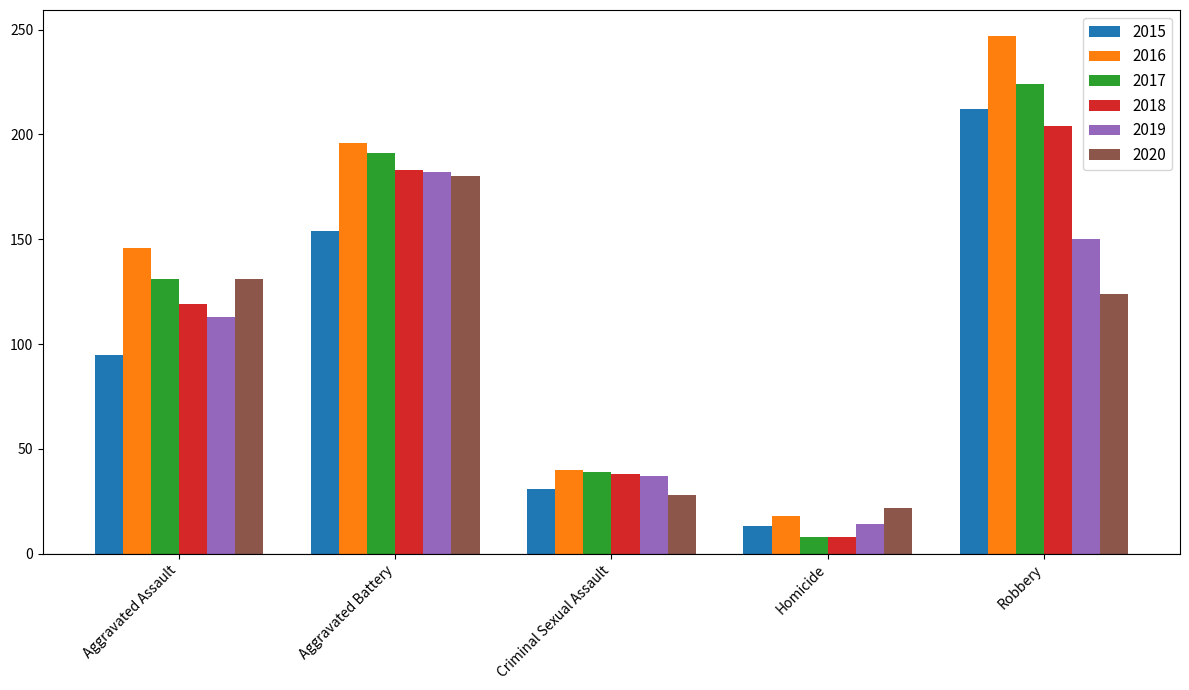

Reading left to right, what are all the values shown in this chart?

2015: Aggravated Assault=95	Aggravated Battery=154	Criminal Sexual Assault=31	Homicide=13	Robbery=212
2016: Aggravated Assault=146	Aggravated Battery=196	Criminal Sexual Assault=40	Homicide=18	Robbery=247
2017: Aggravated Assault=131	Aggravated Battery=191	Criminal Sexual Assault=39	Homicide=8	Robbery=224
2018: Aggravated Assault=119	Aggravated Battery=183	Criminal Sexual Assault=38	Homicide=8	Robbery=204
2019: Aggravated Assault=113	Aggravated Battery=182	Criminal Sexual Assault=37	Homicide=14	Robbery=150
2020: Aggravated Assault=131	Aggravated Battery=180	Criminal Sexual Assault=28	Homicide=22	Robbery=124